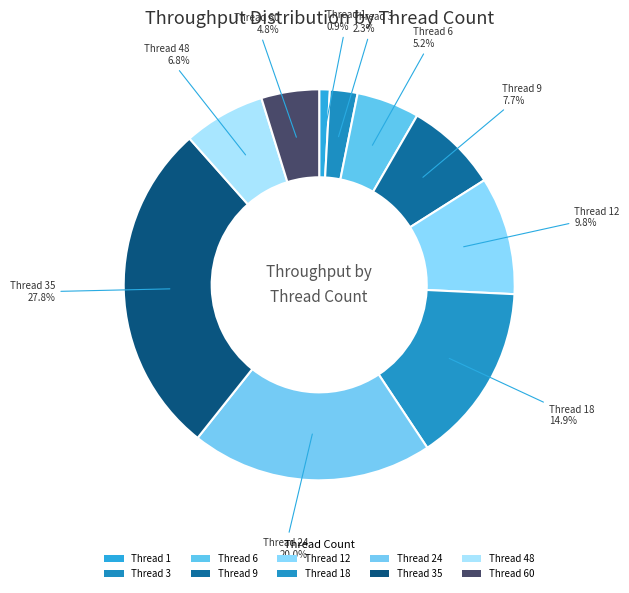

Rank the categories by value from highest to lowest.

35, 24, 18, 12, 9, 48, 6, 60, 3, 1